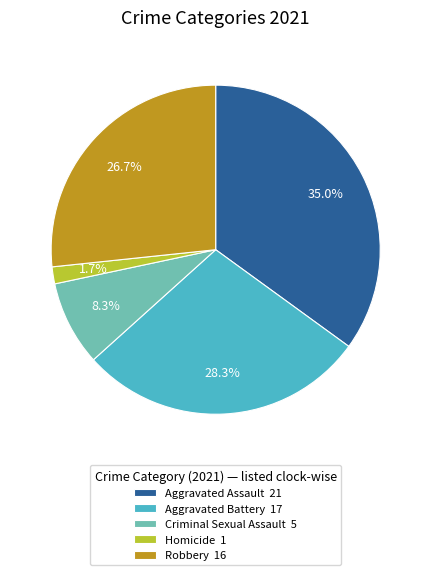

What is the largest slice in the pie chart?

Aggravated Assault